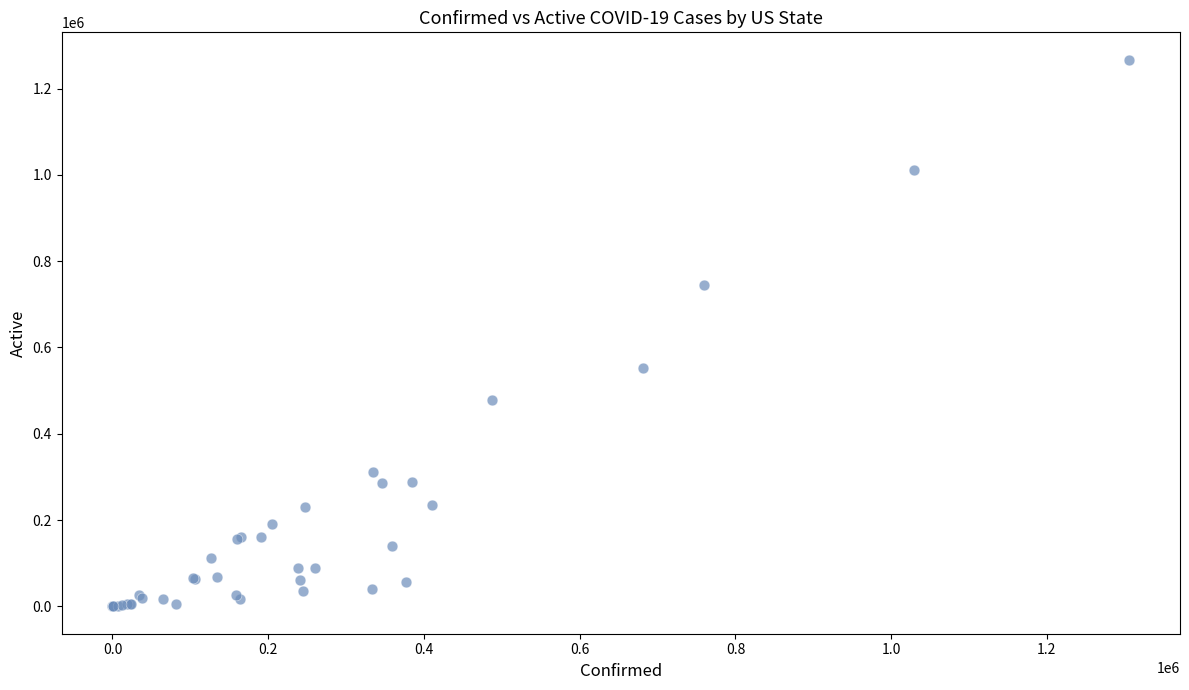

What Y value in the scatter plot is closest to 633498?

553117